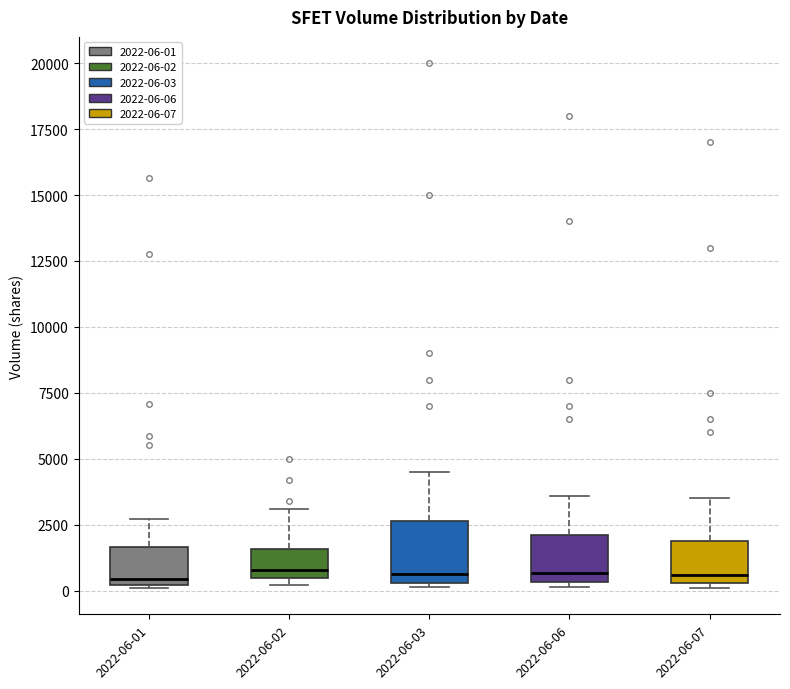

Comparing the boxes themselves (not the whiskers), which one is the tallest?

2022-06-03